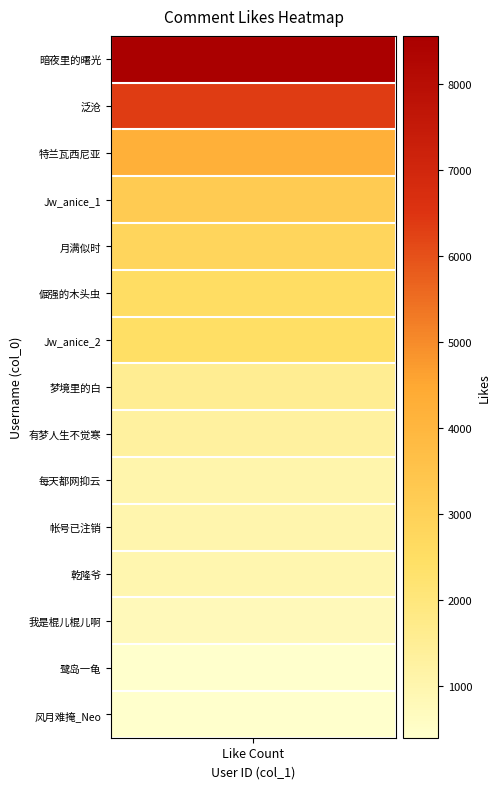

What is the difference between the values at 13 and 7?

1145